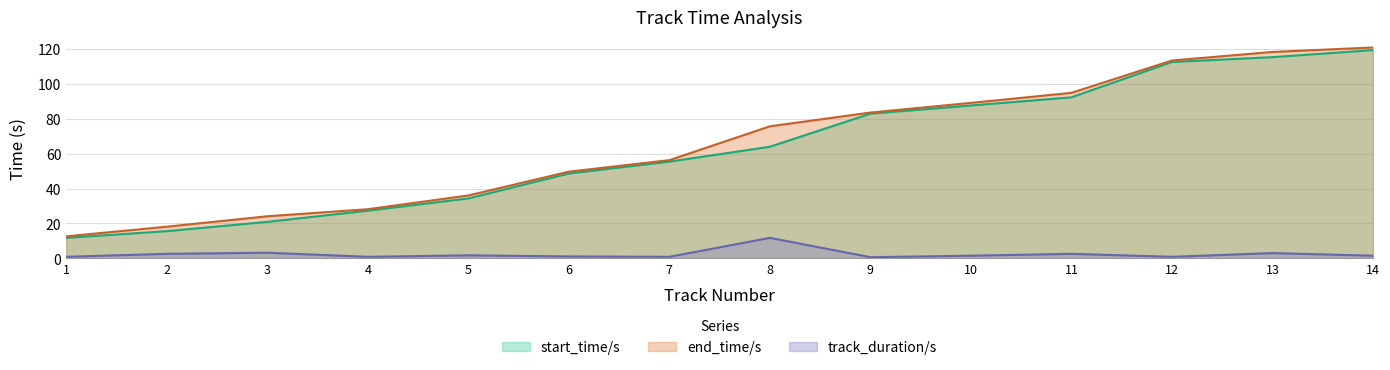

True or false: track_duration/s has more than 0 interior local peaks.

True